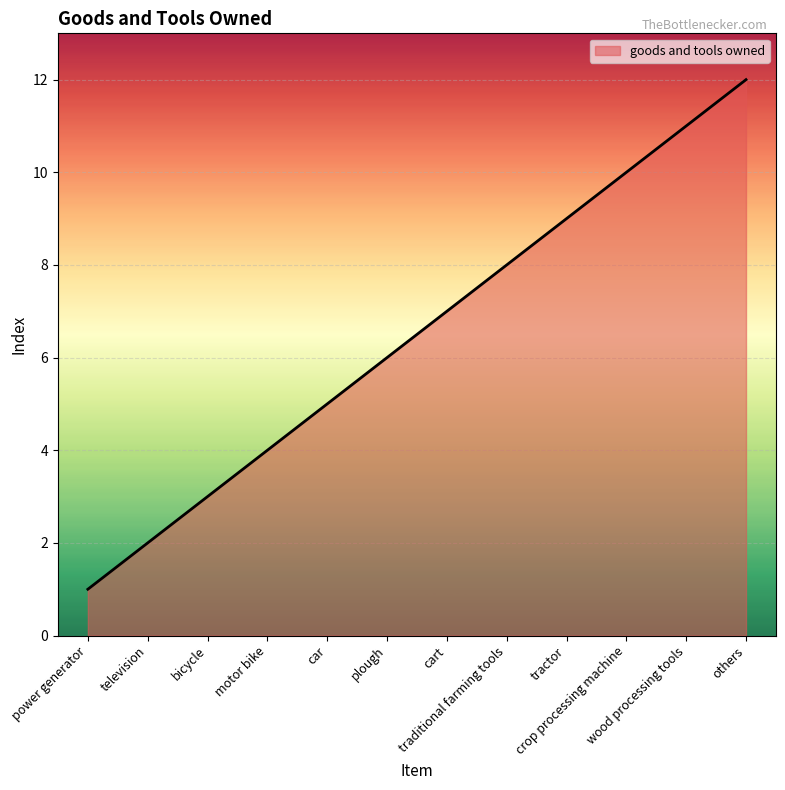

What is the difference between the maximum and minimum values?

11